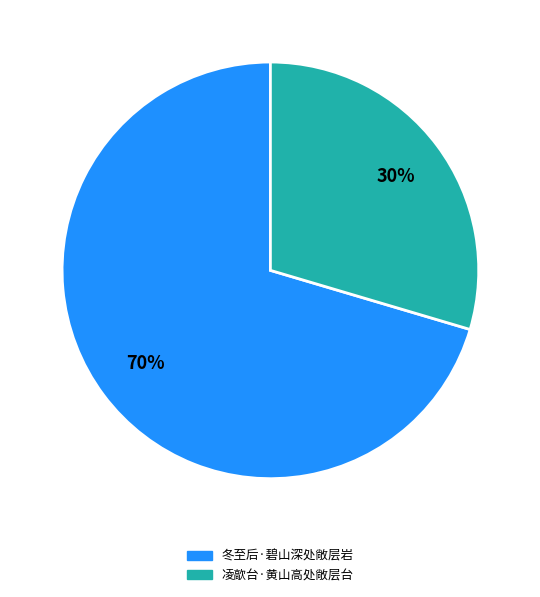

To the nearest percent, what portion does 凌歊台·黄山高处敞层台 represent?

30%